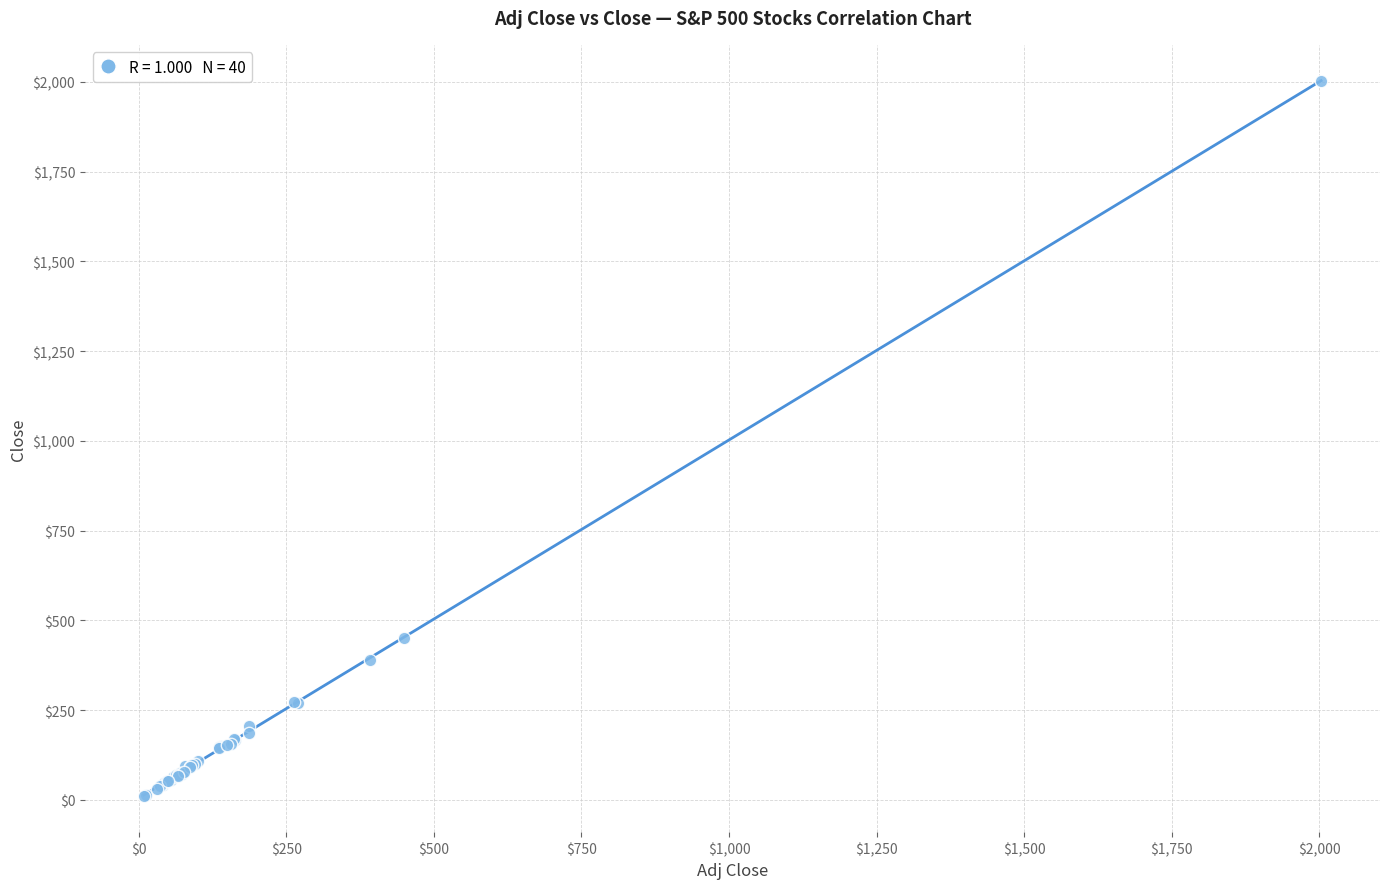

What Y value in the scatter plot is closest to 1006?

449.8